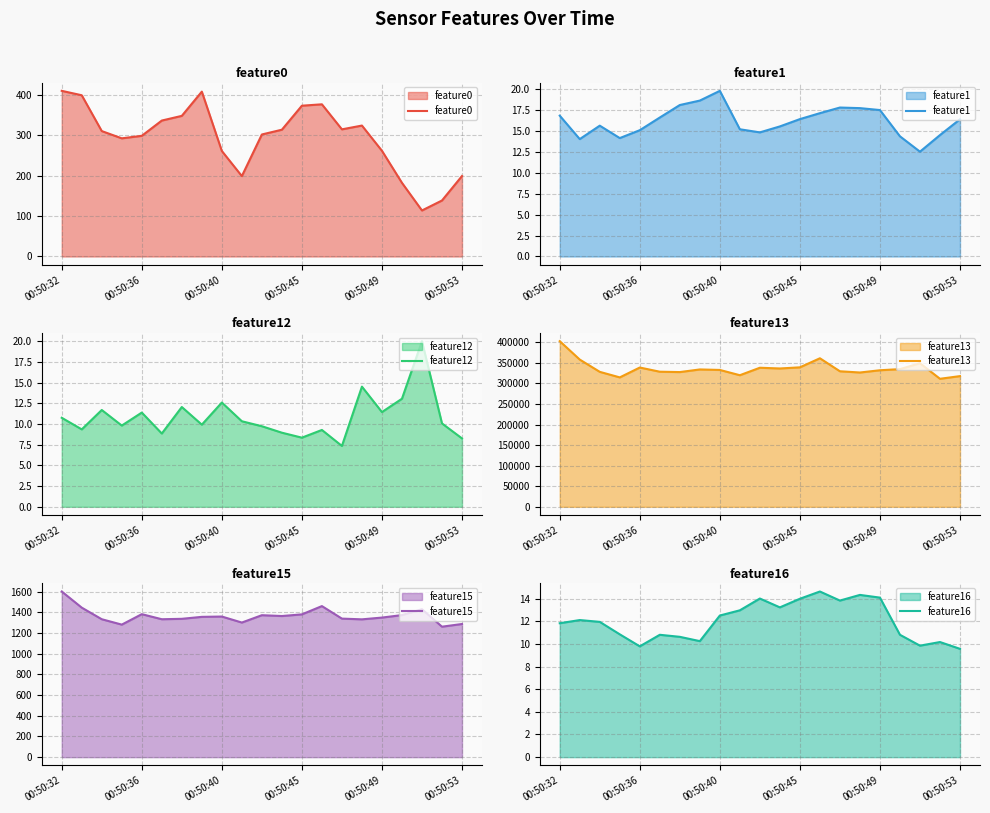

How many values in the feature16 series are below 11?

9